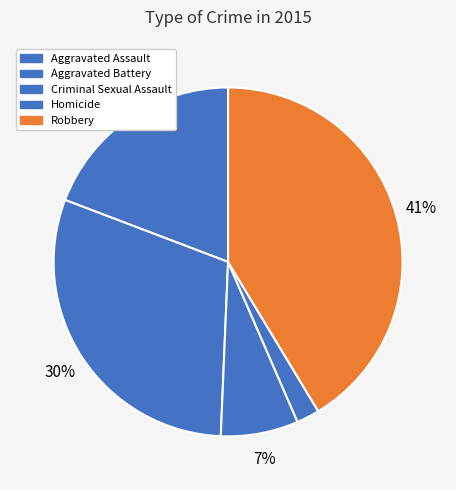

Combined, do Robbery and Aggravated Assault account for over 50%?

Yes